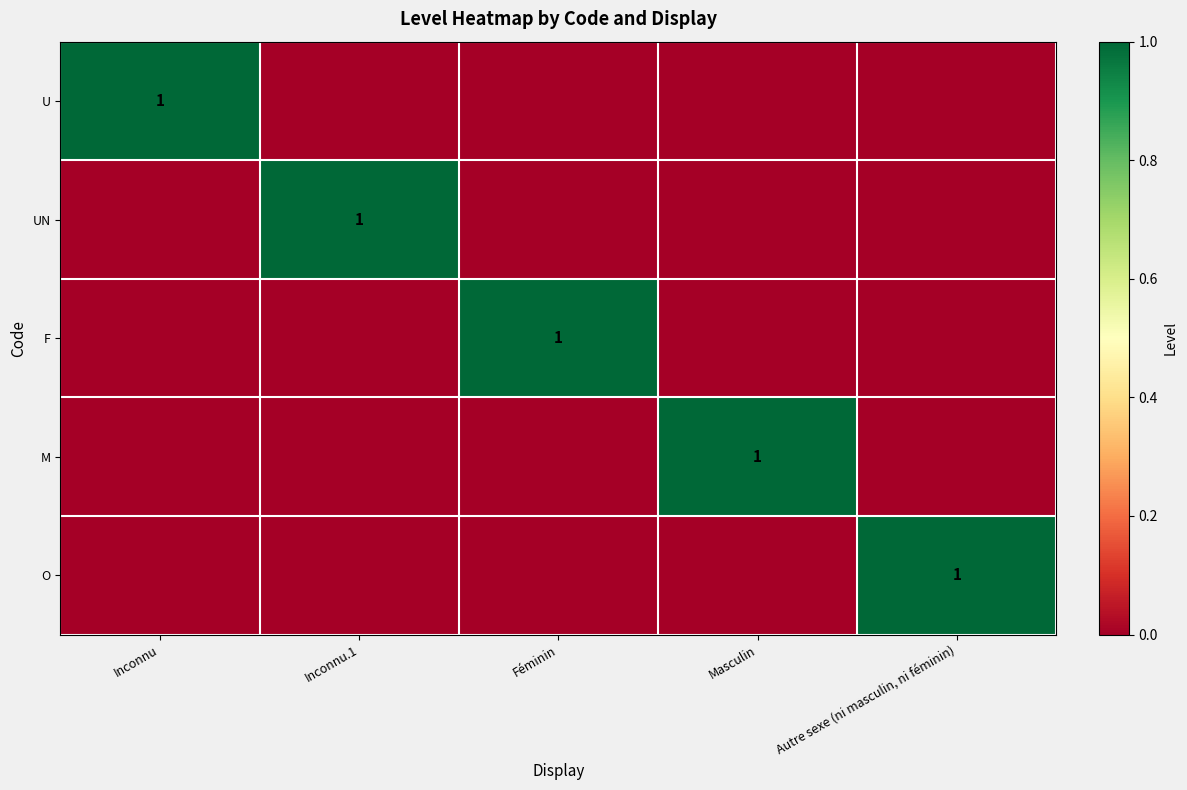

Is it true that O equals 1 at Autre sexe (ni masculin, ni féminin)?

True